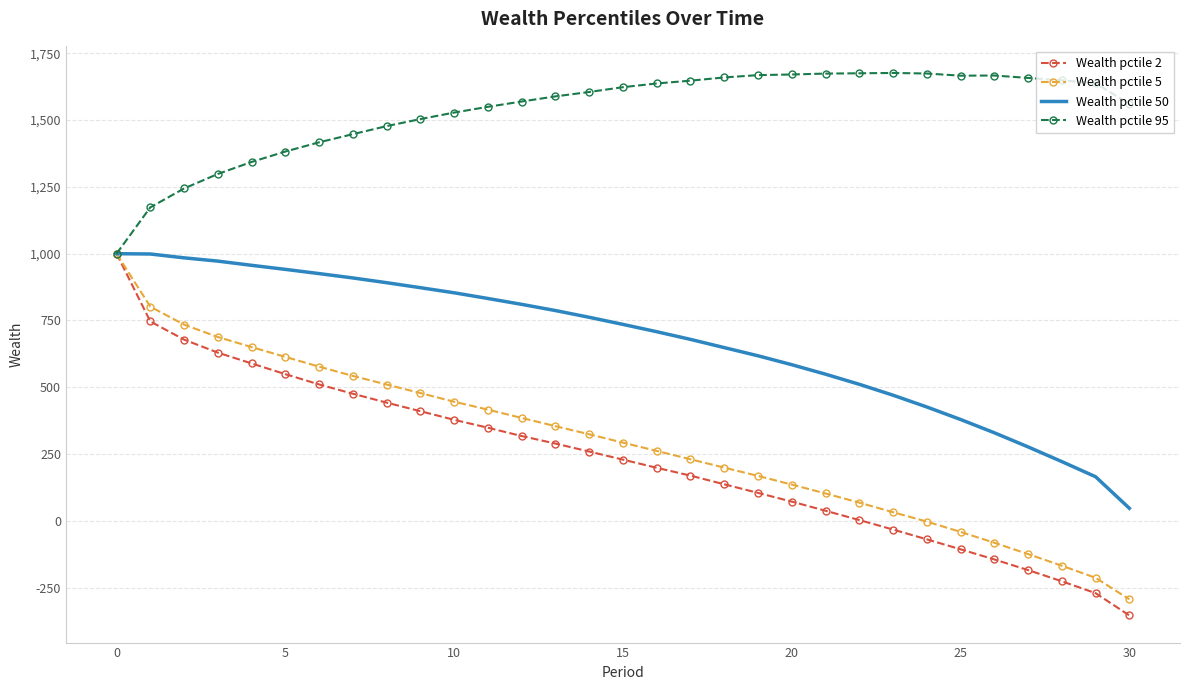

What is the sum of all Wealth pctile 50 values?

20845.9